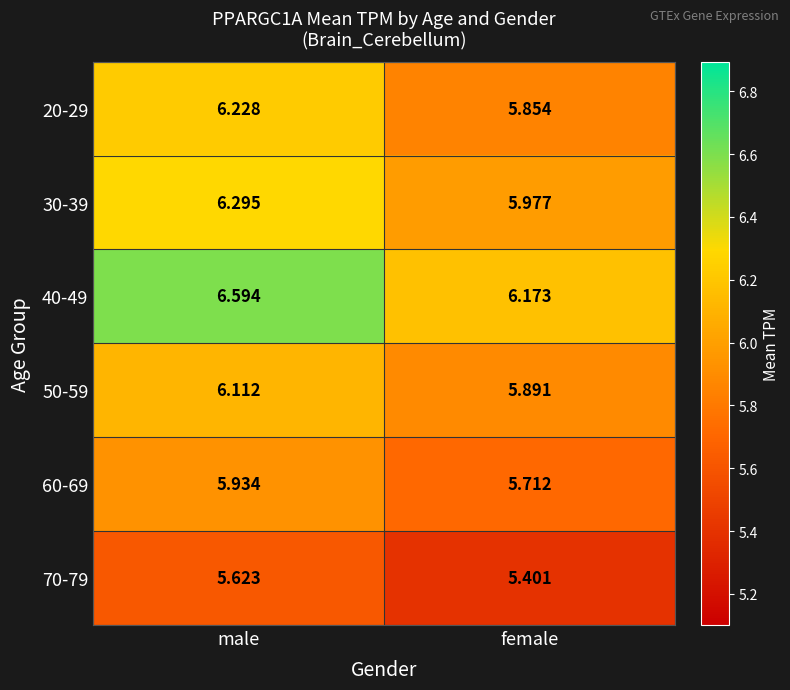

List the labels in order of 70-79 value, largest first.

male, female